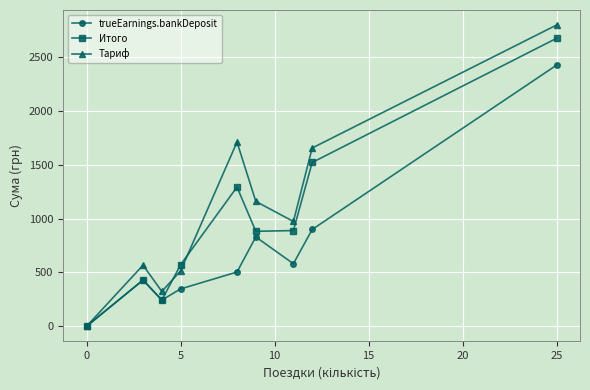

Which series has the largest total across all categories?

Тариф